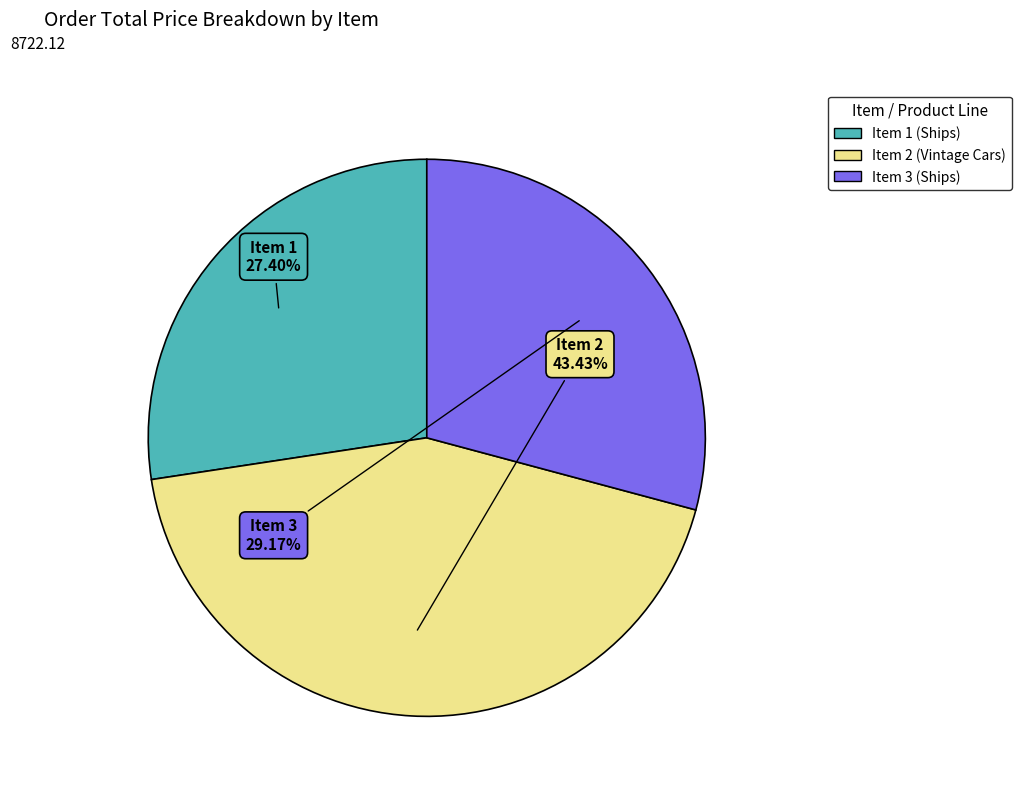

To the nearest percent, what is the difference between the largest and smallest slice percentages?

16%